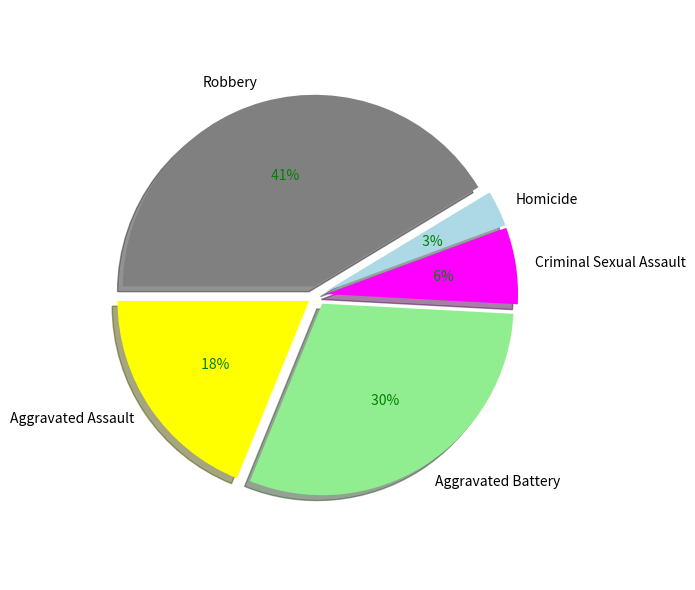

Is there a majority slice in this chart?

No